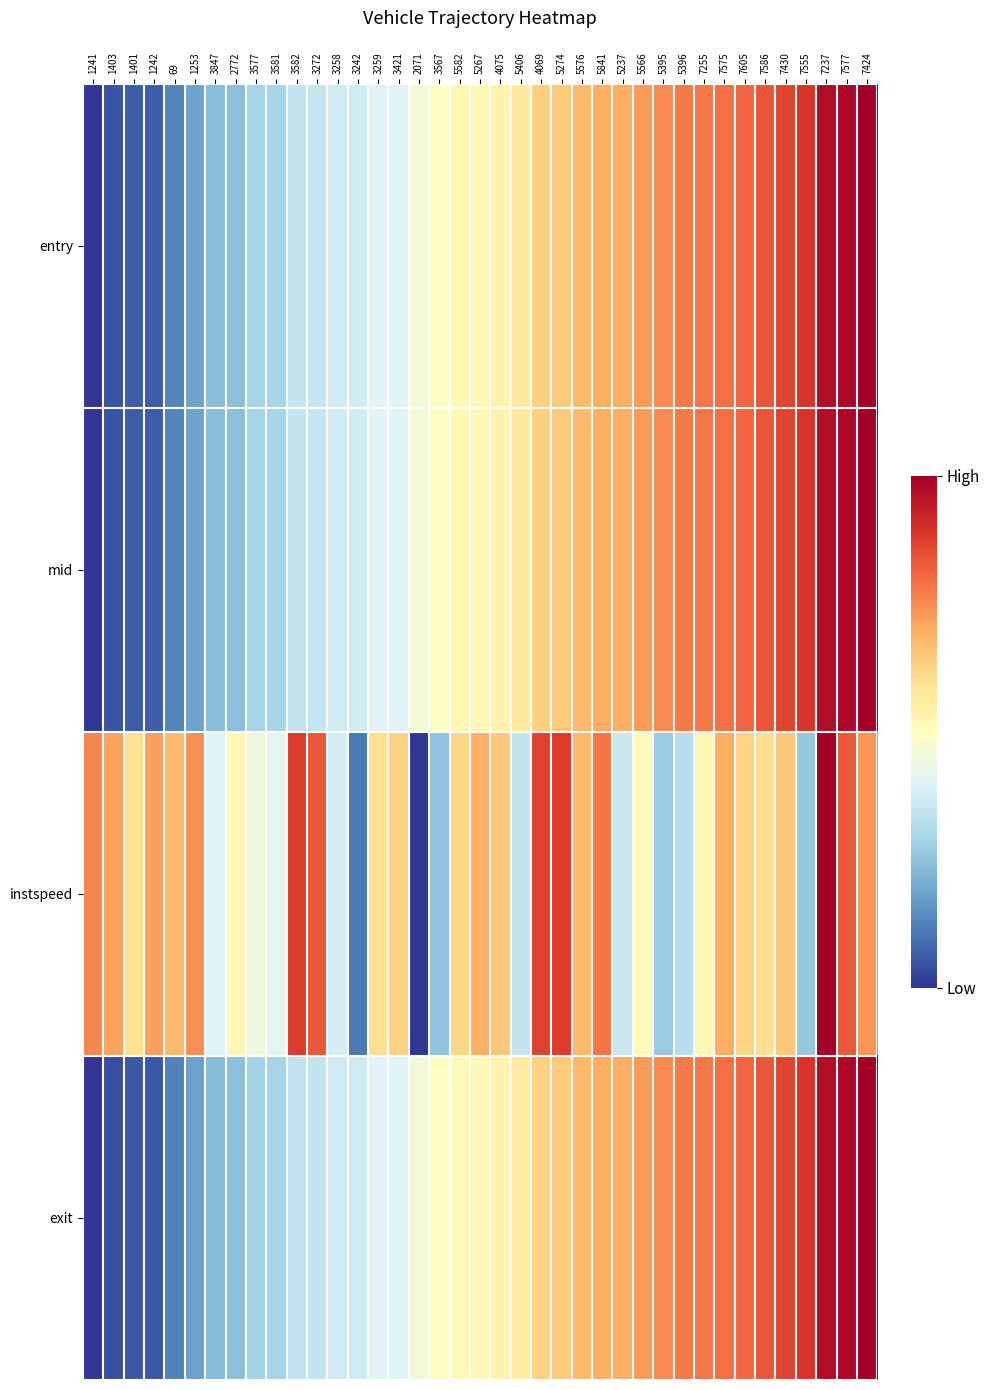

At how many categories does at least one series exceed 0?

39